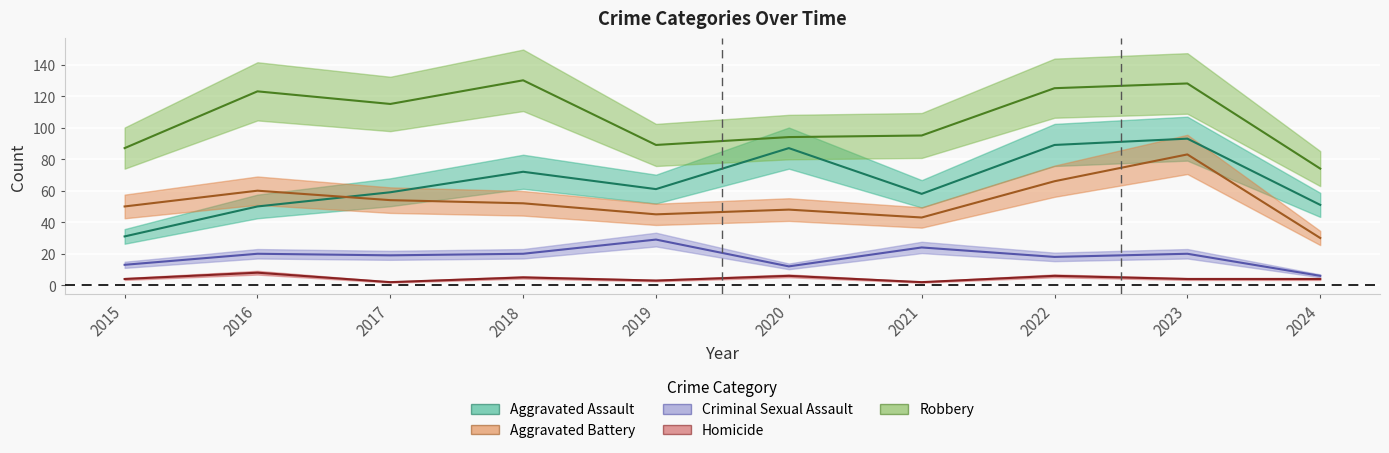

True or false: Robbery has more than 1 points higher than both neighbors.

True